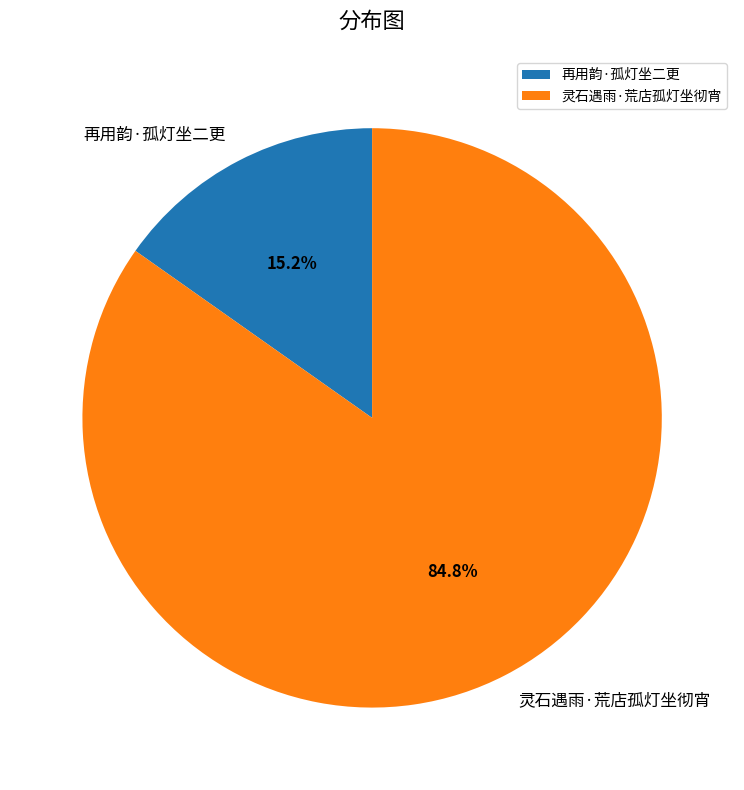

To the nearest percent, what is the average slice percentage?

50%